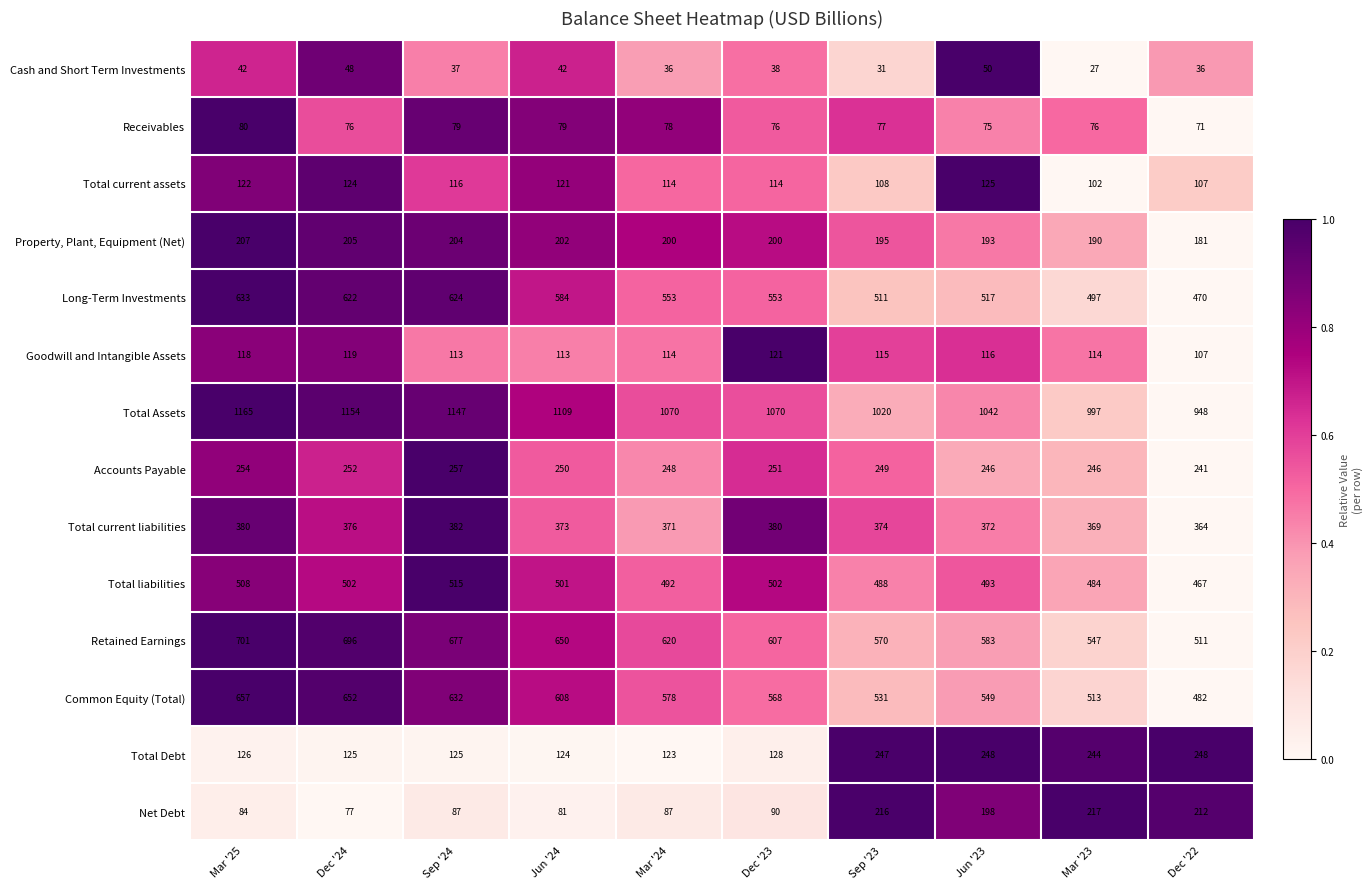

What is the approximate value of Property, Plant, Equipment (Net) at Dec '24?

205